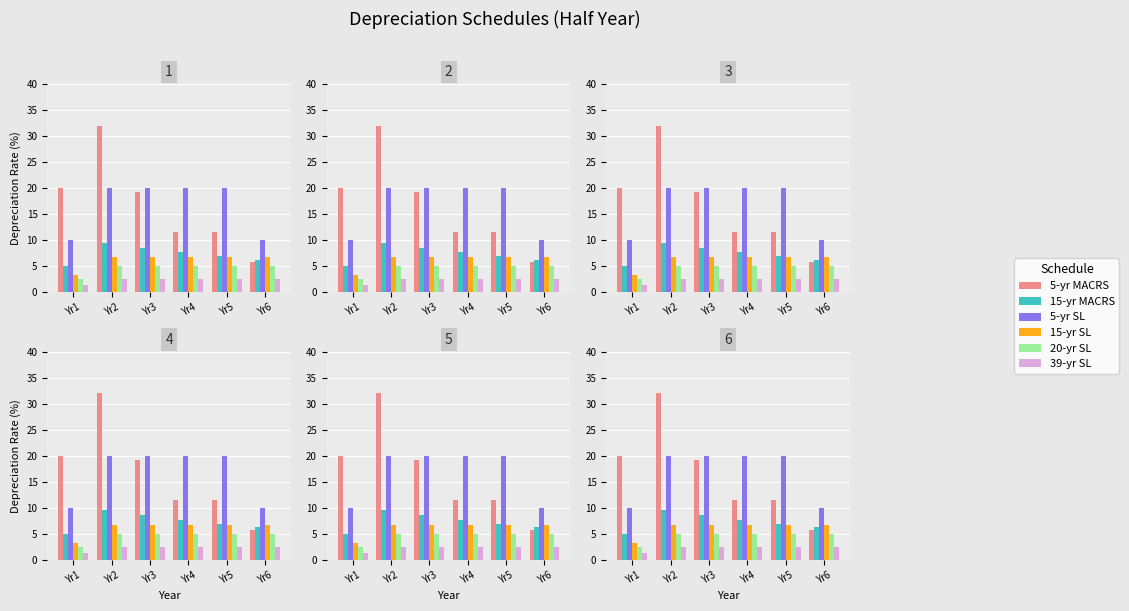

At how many categories does at least one series exceed 10?

5